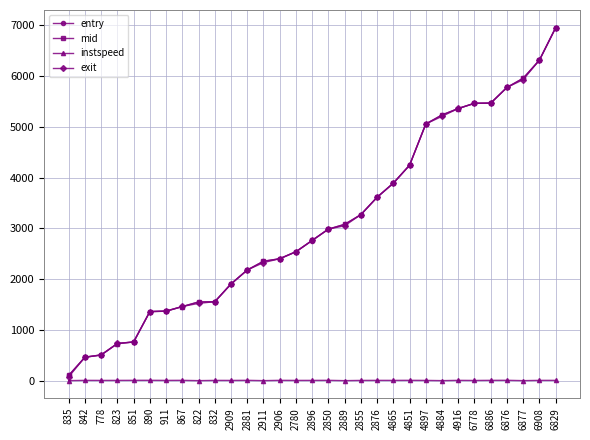

True or false: entry and mid intersect in this chart.

False